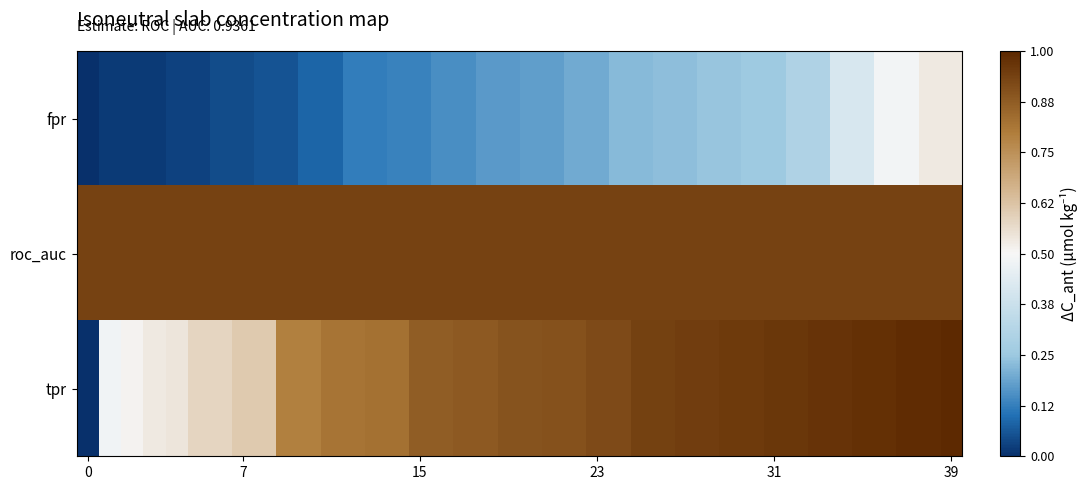

Which label corresponds to the largest value in the chart?

39